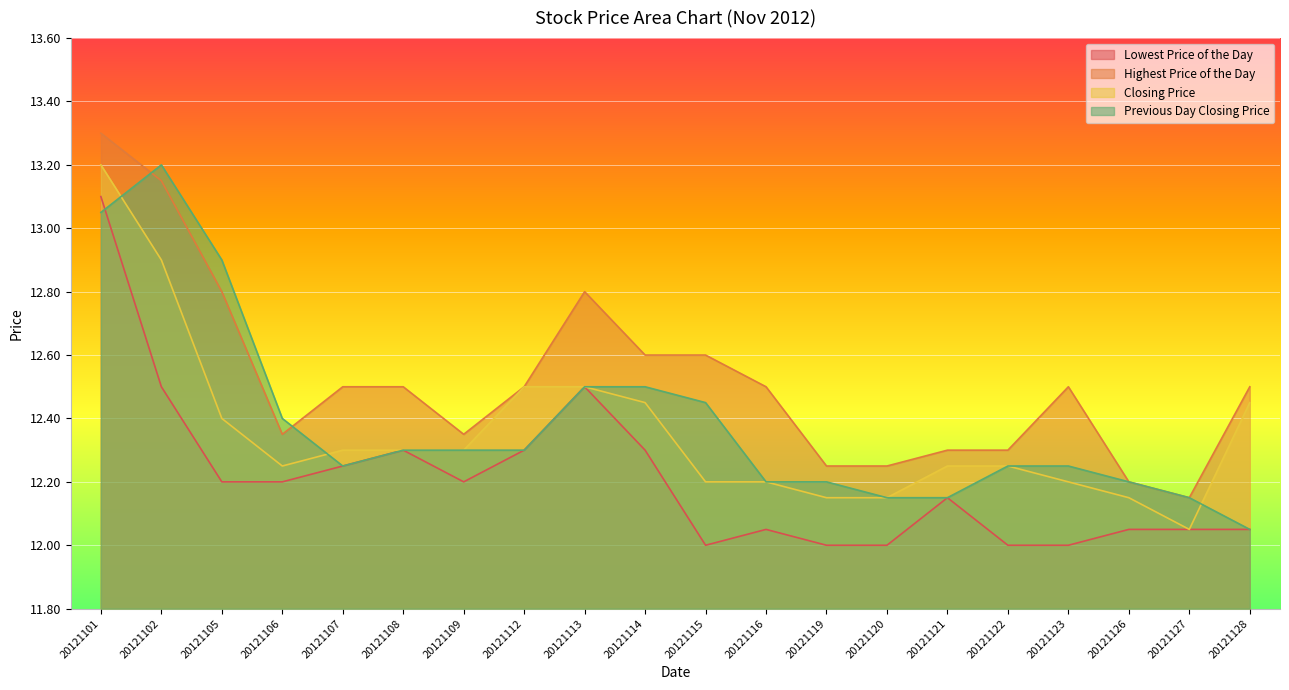

How many interior local valleys does the Highest Price of the Day series have?

3